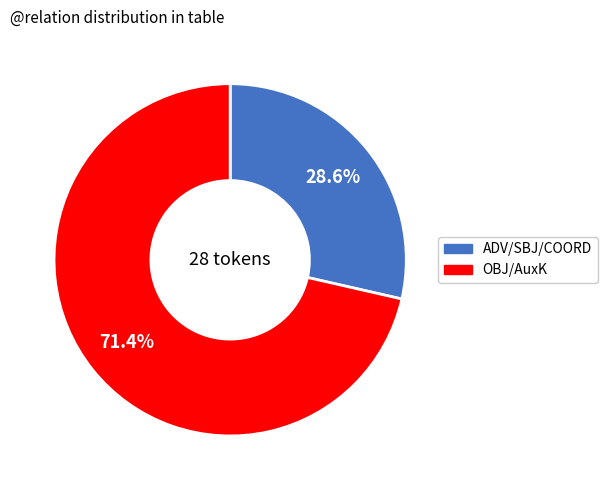

Is there a majority slice in this chart?

Yes